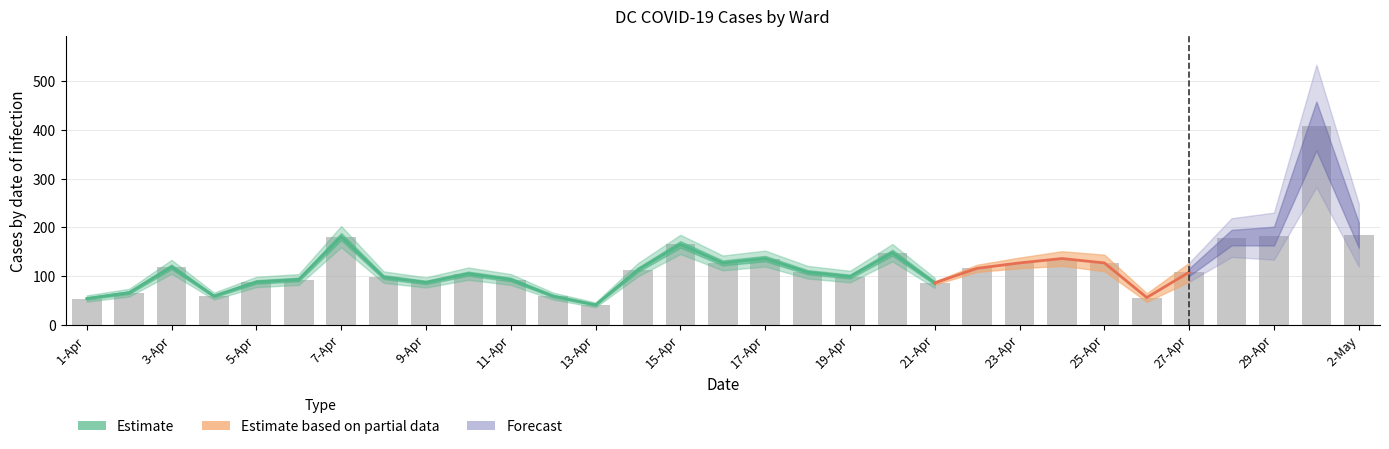

What is the greatest value displayed?

181